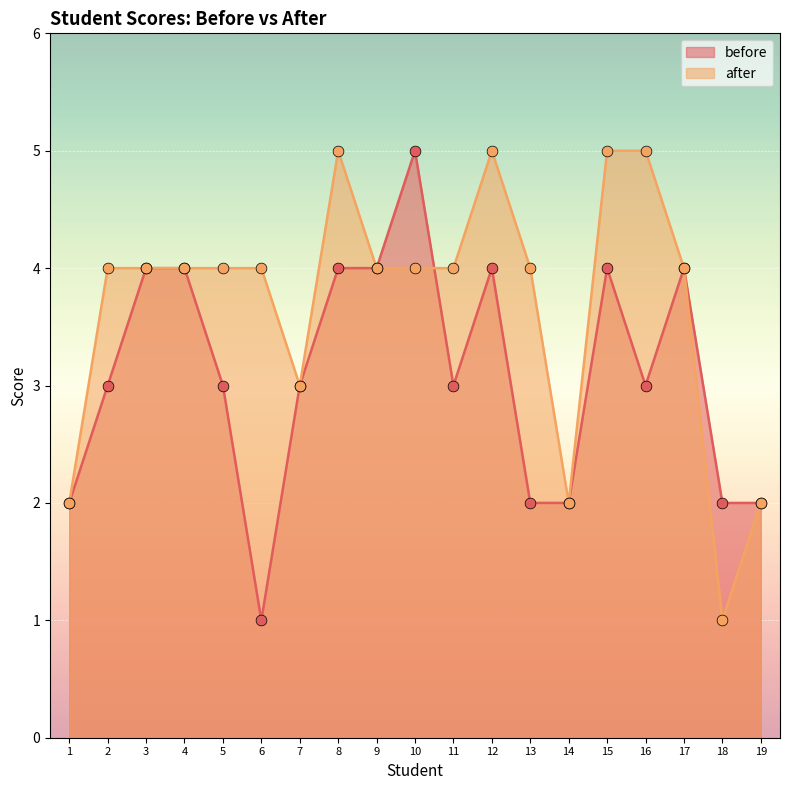

At which category is the sum across all series the highest?

8